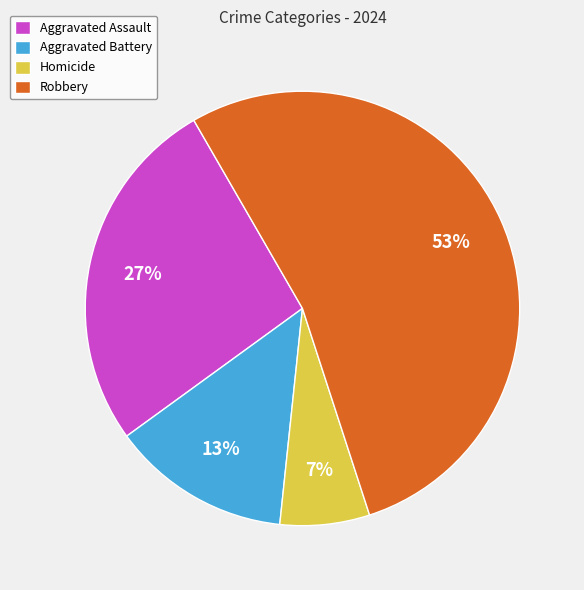

To the nearest percent, what is the average slice percentage?

25%